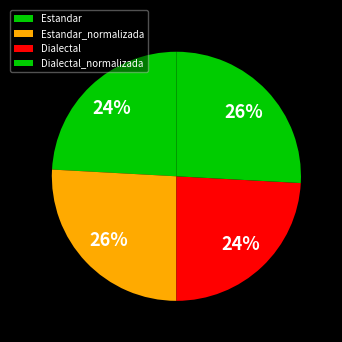

Is there any slice that represents more than half of the pie?

No